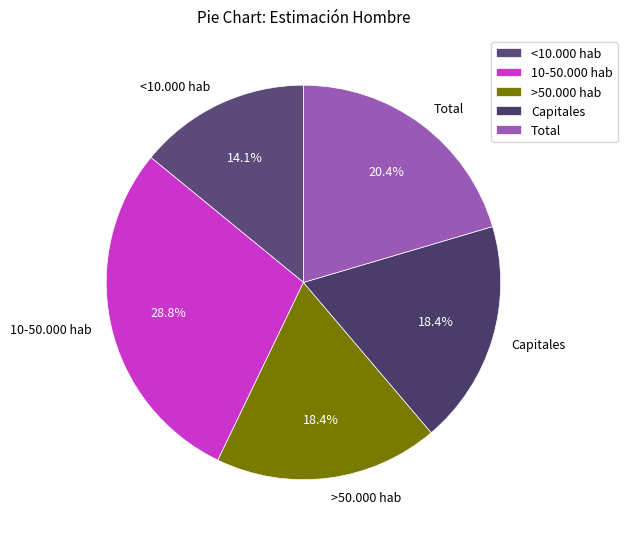

What percentage is NOT represented by Capitales?

81.6%